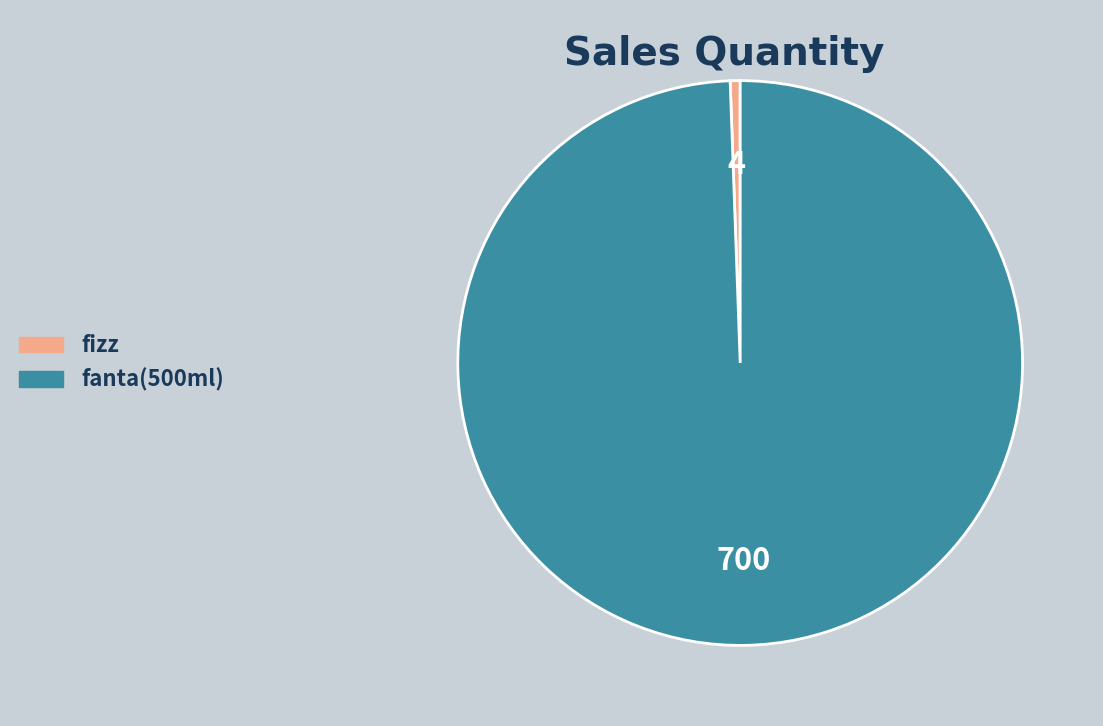

What is the majority slice?

fanta(500ml)